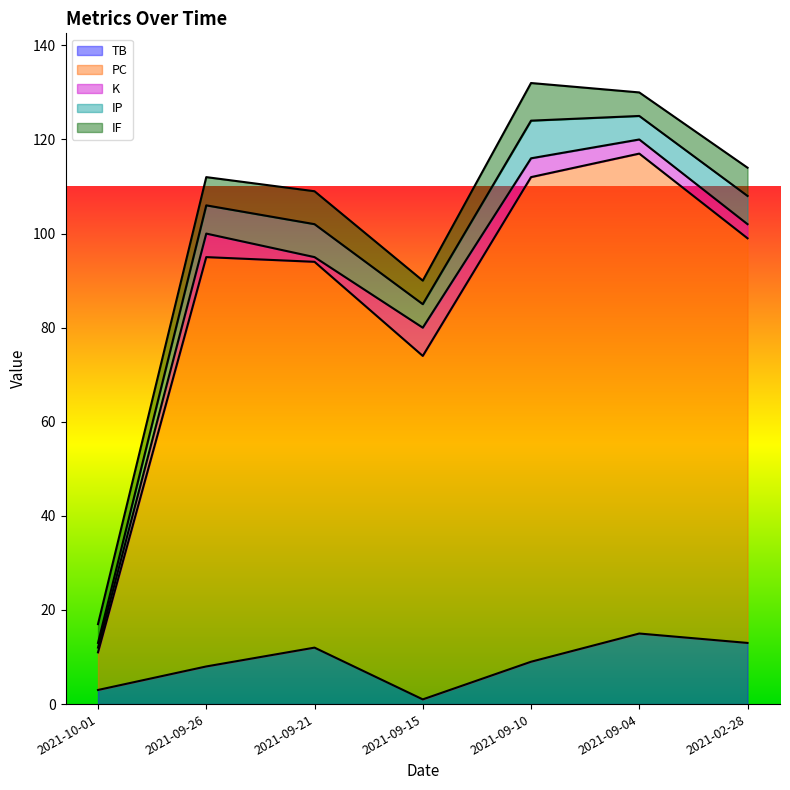

Count the K values in the range 1 to 5.

6